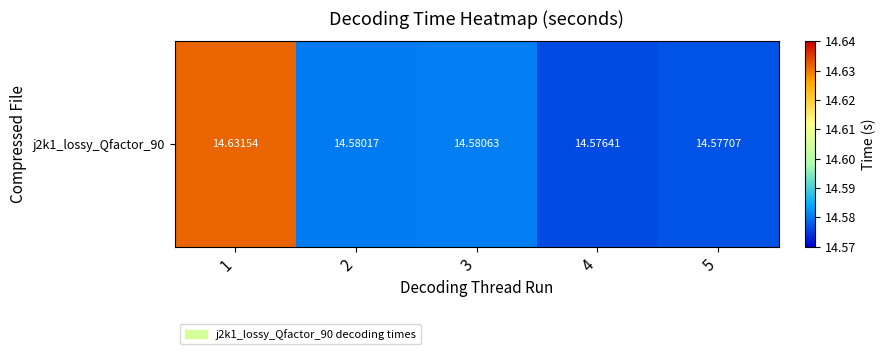

Is it true that the value at 5 is 14.6?

True